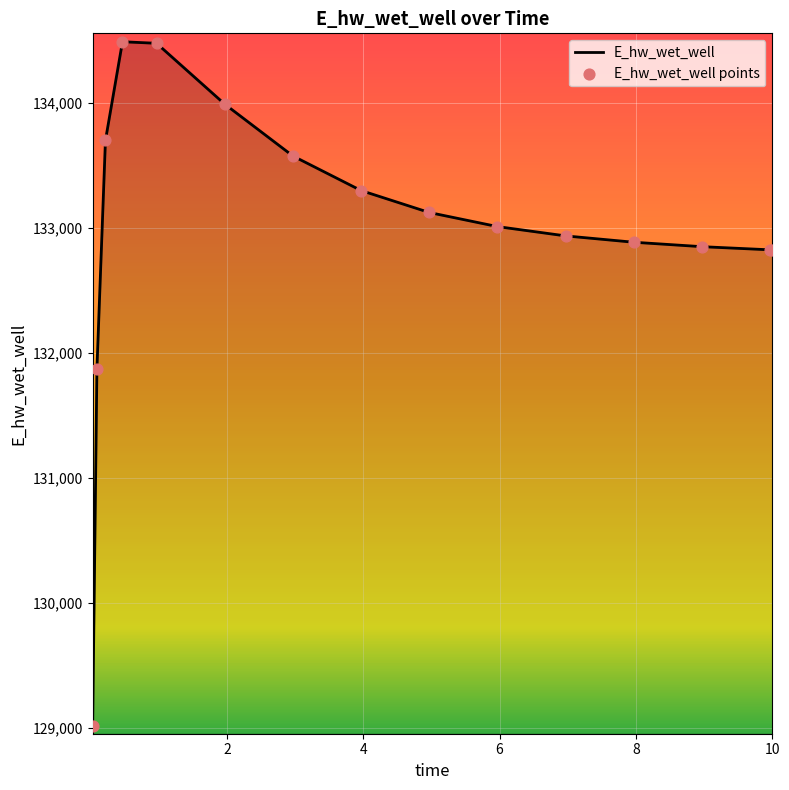

What is the maximum value shown in the chart?

134491.0